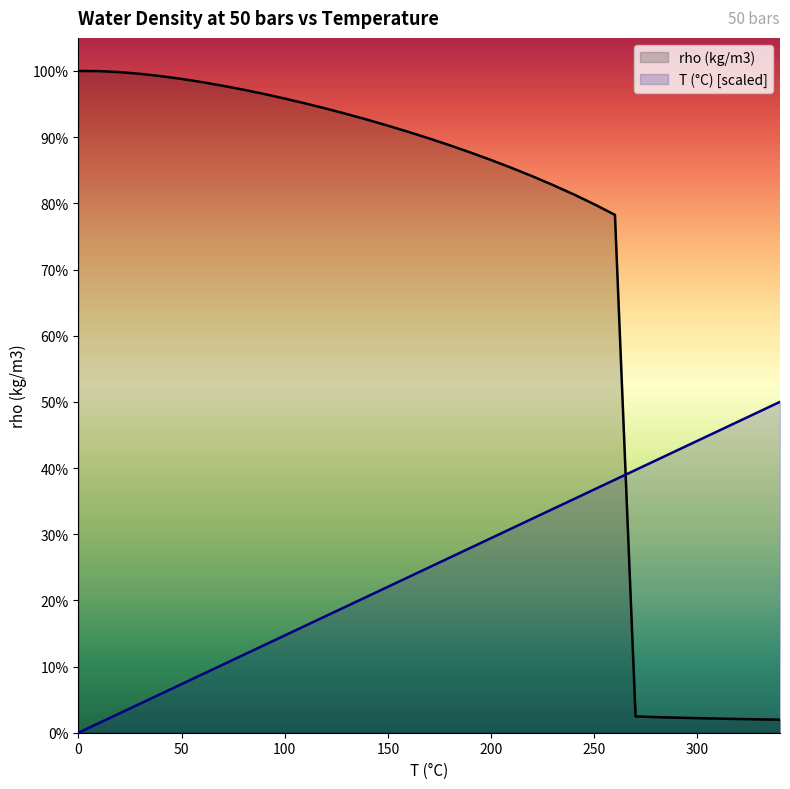

What are all the series names shown in the legend?

rho (kg/m3), T (°C) [scaled]